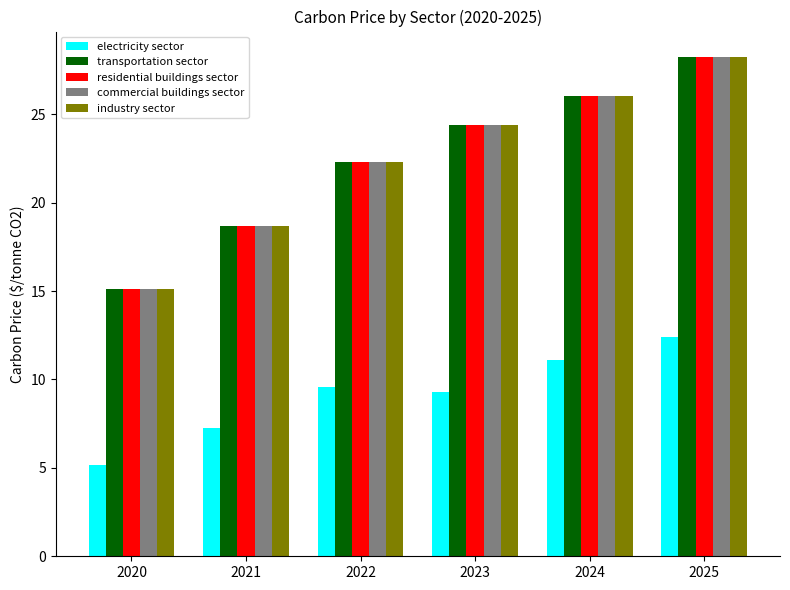

What are all the series names shown in the legend?

electricity sector, transportation sector, residential buildings sector, commercial buildings sector, industry sector